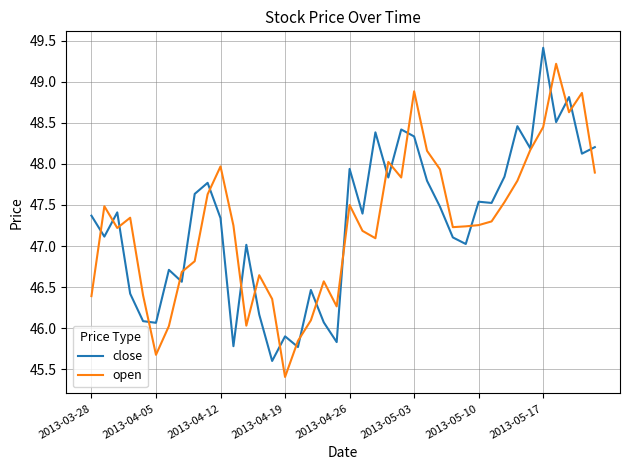

What is the maximum value shown in the chart?

49.4